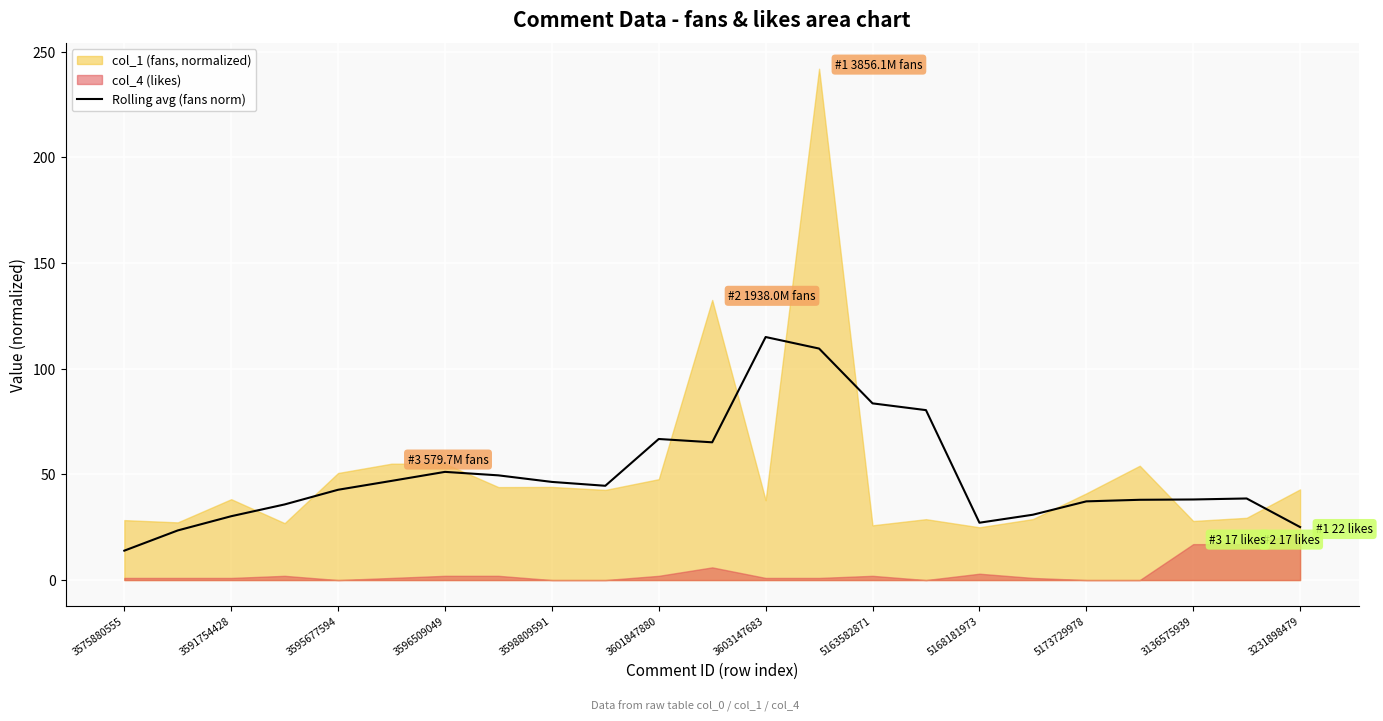

At which label does Rolling avg (fans norm) reach its peak?

3603147683